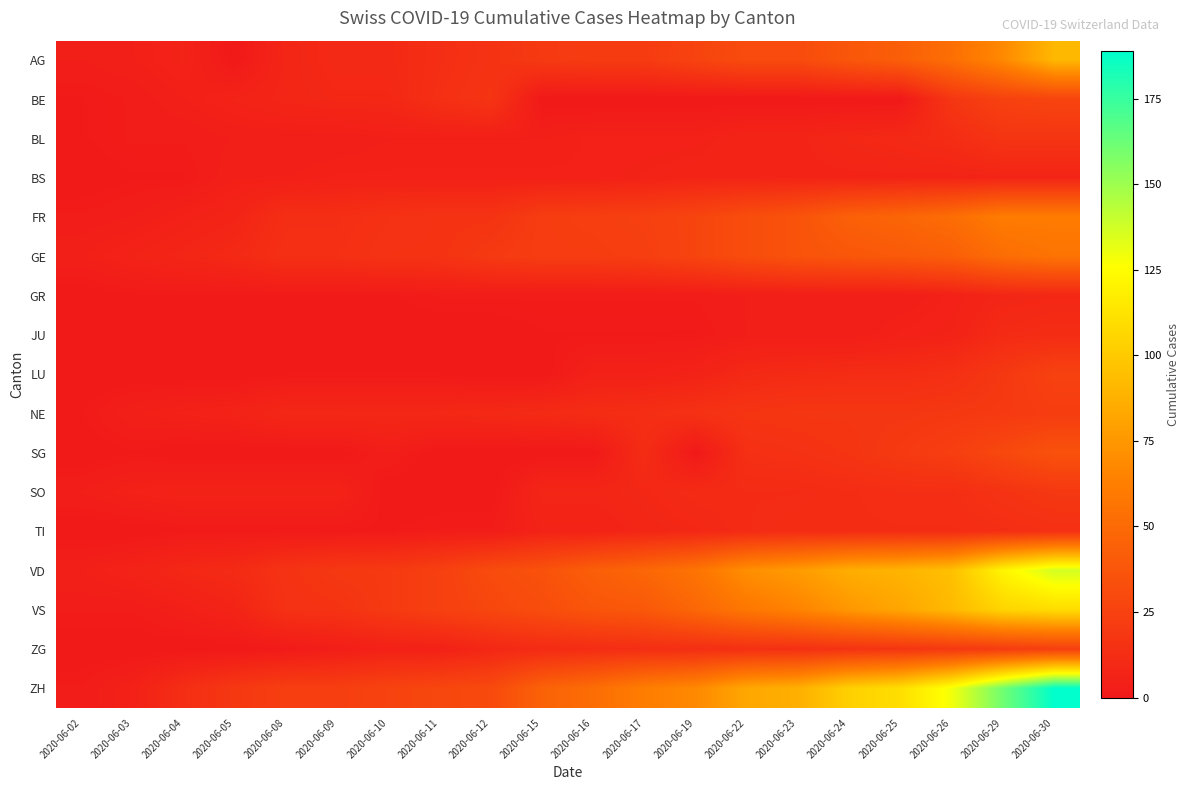

At how many categories does at least one series exceed 90?

5